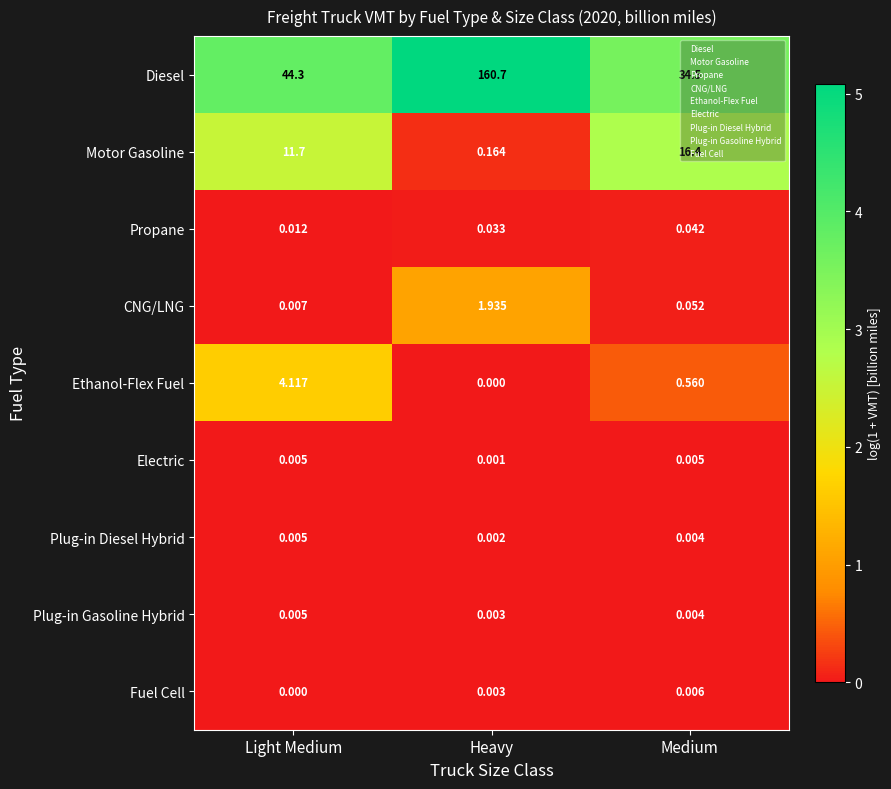

Which category has the lowest value in the Motor Gasoline series?

Heavy